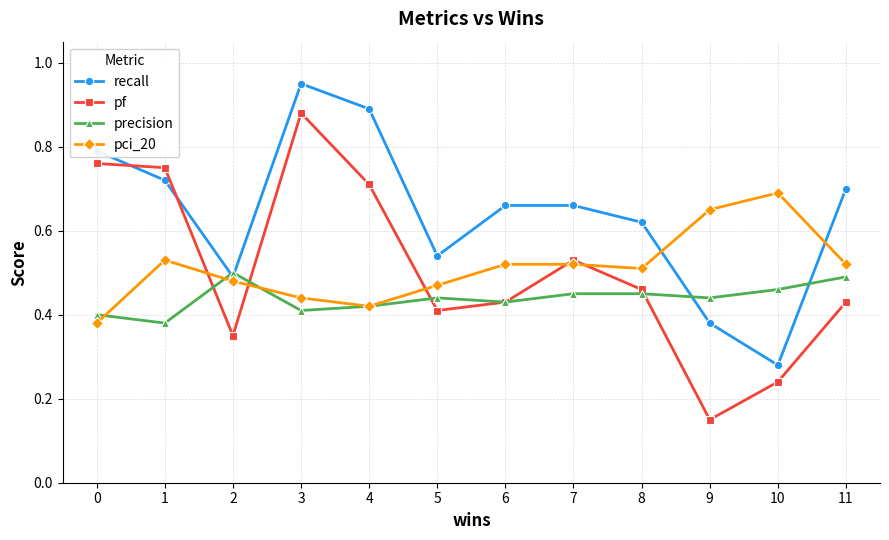

Which series has the widest spread of values?

pf